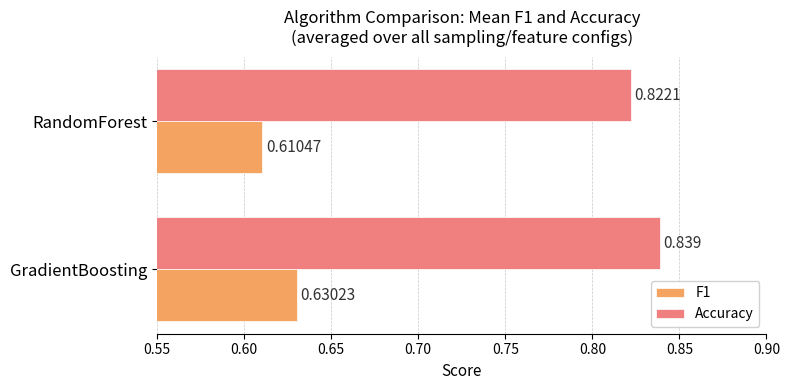

List the labels in order of Accuracy value, smallest first.

RandomForest, GradientBoosting